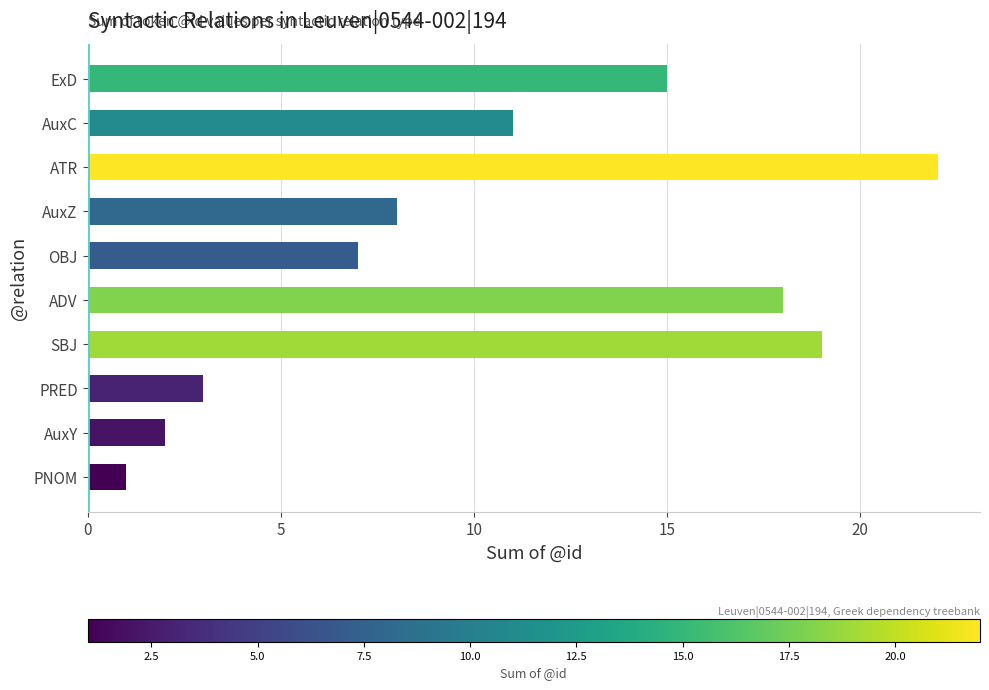

Does the chart contain stacked bars?

No